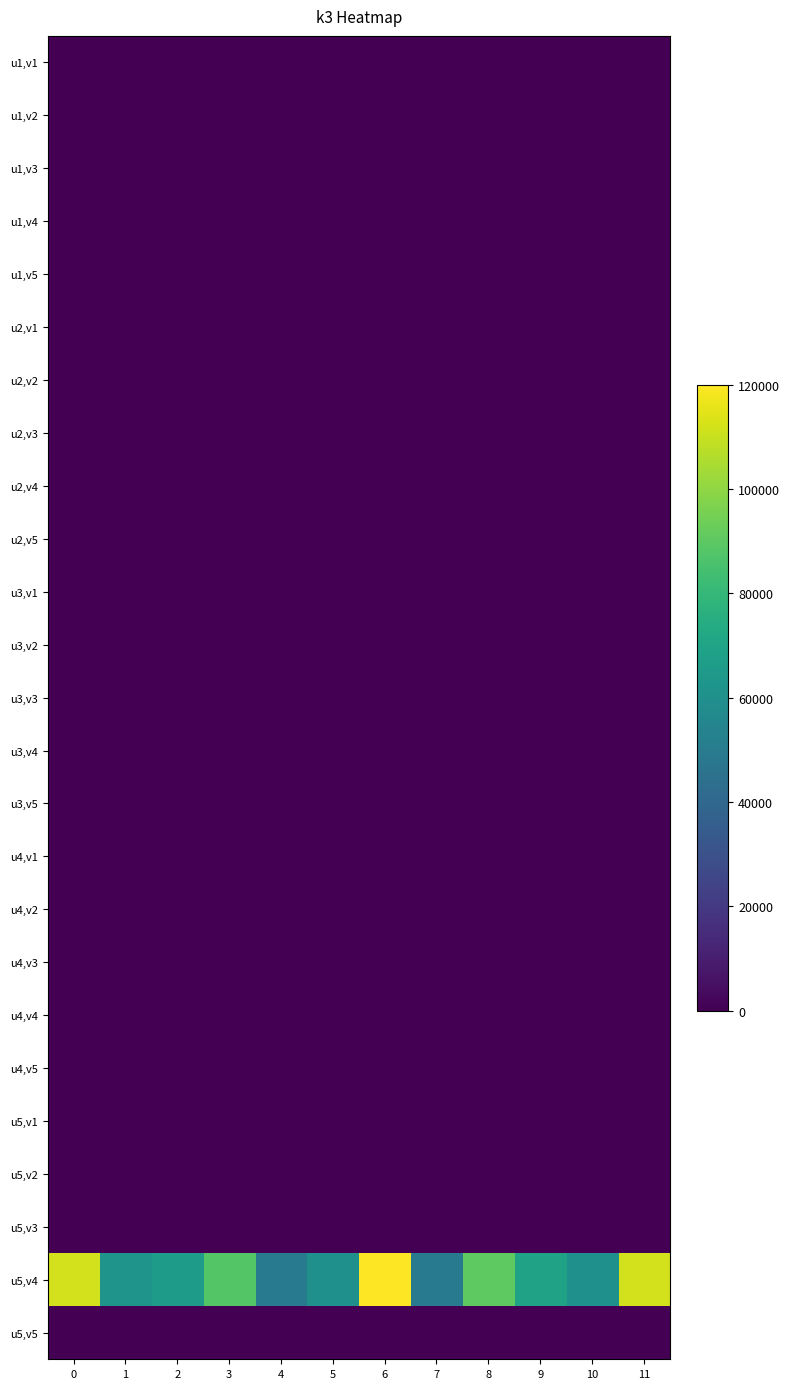

What is the difference between the highest and lowest values at 7?

50000